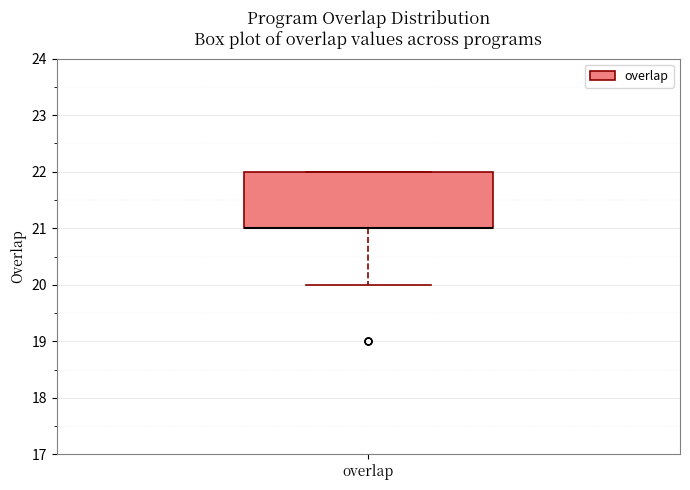

Where is the upper edge of the box for overlap on the y-axis? The values are not printed on the chart, so give them approximately, as read against the axis.

22